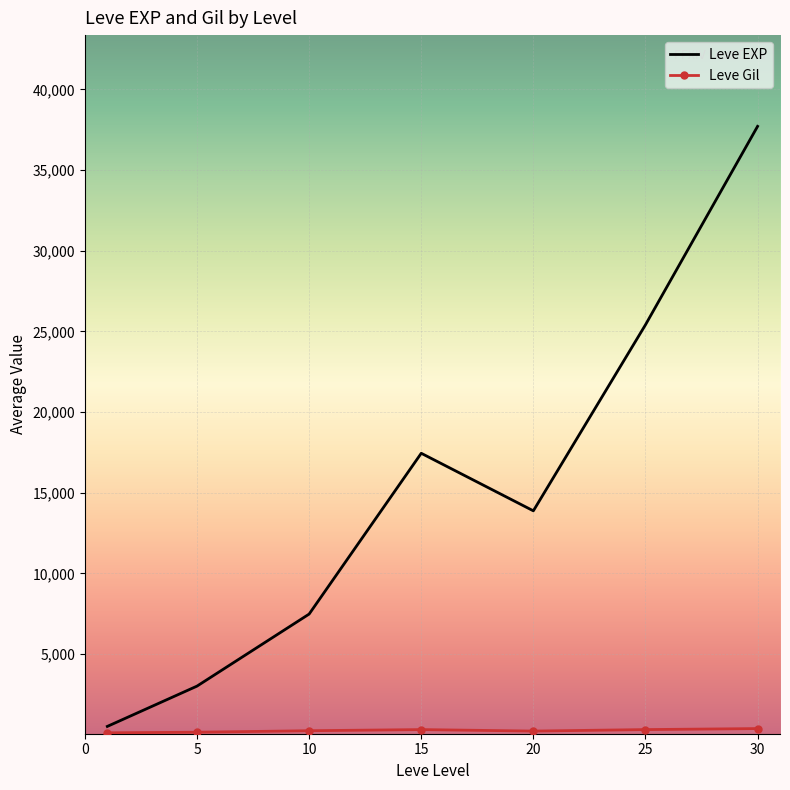

Which series has the widest spread of values?

Leve EXP